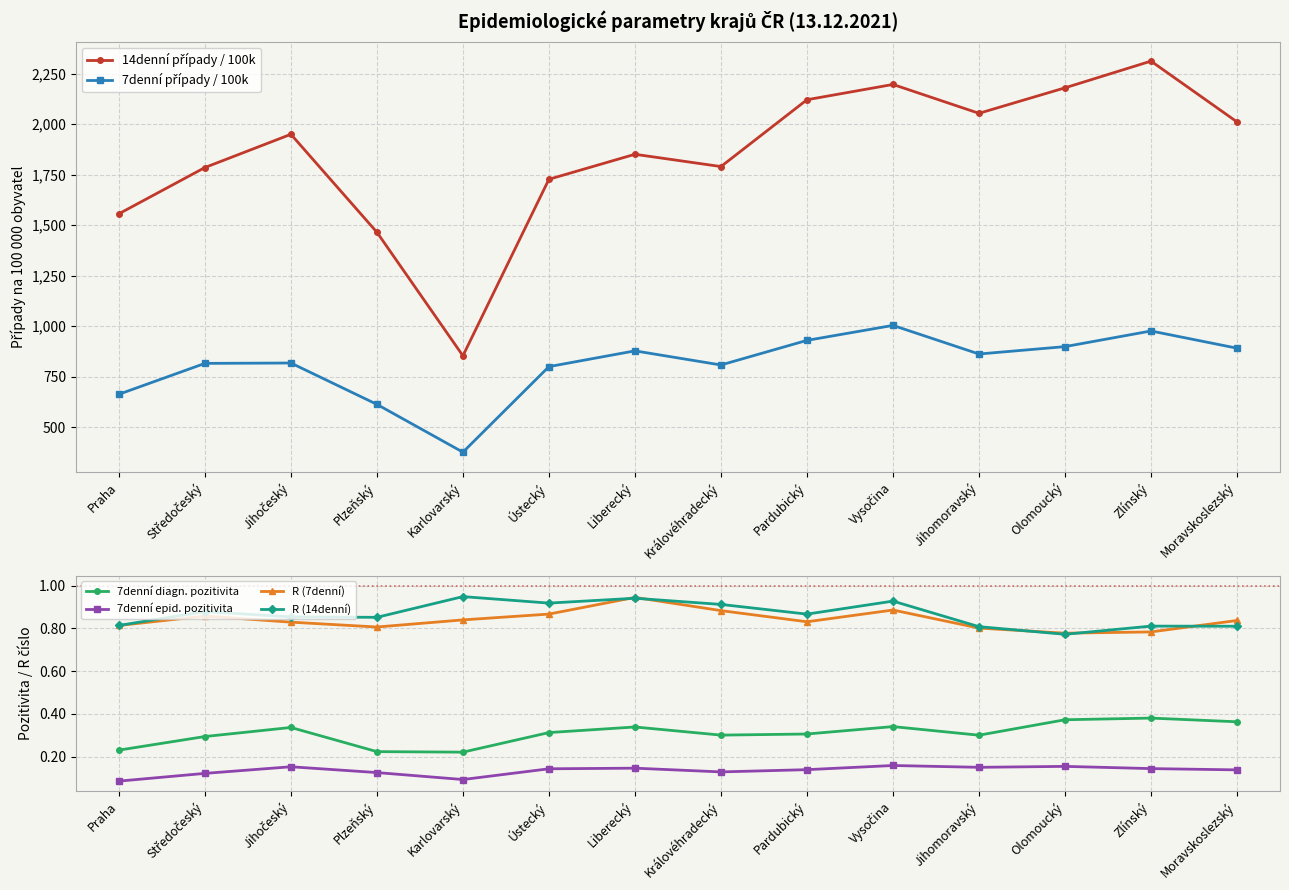

What is the difference between the highest and lowest values at Karlovarský?

853.3